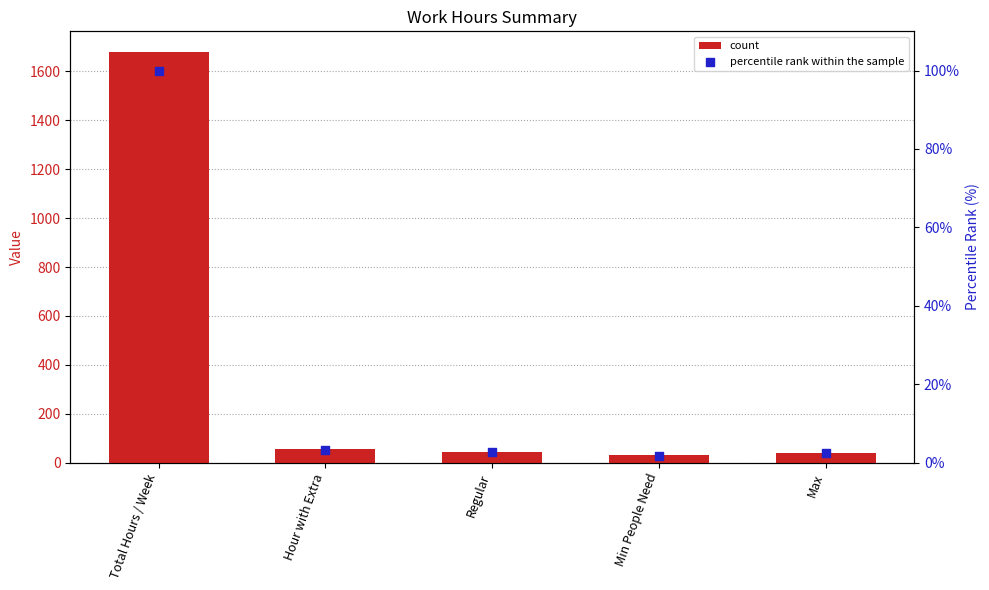

Which series has the largest total across all categories?

count